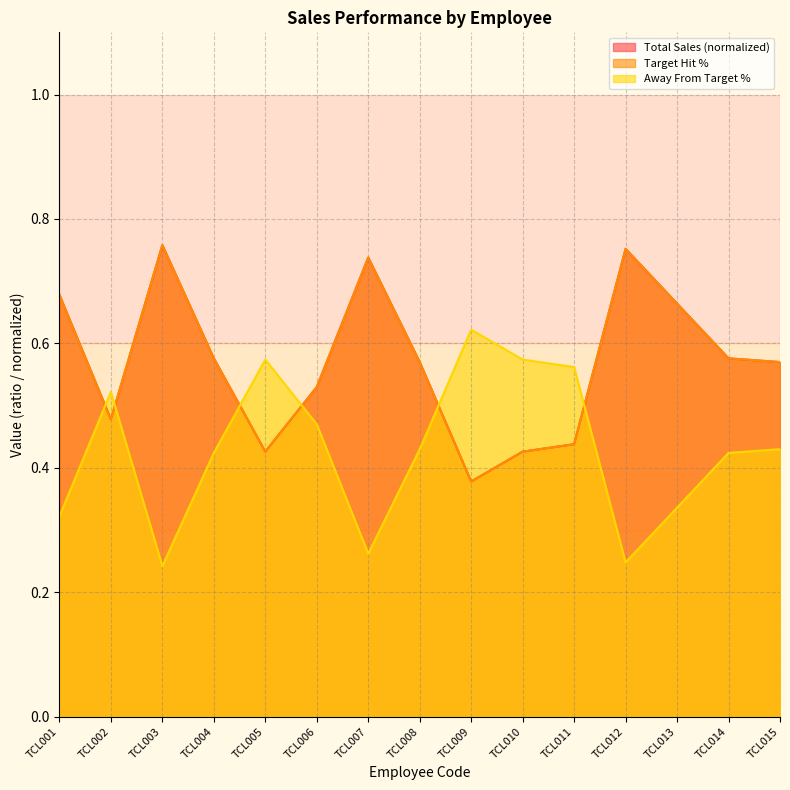

How many lines are shown in the chart?

3